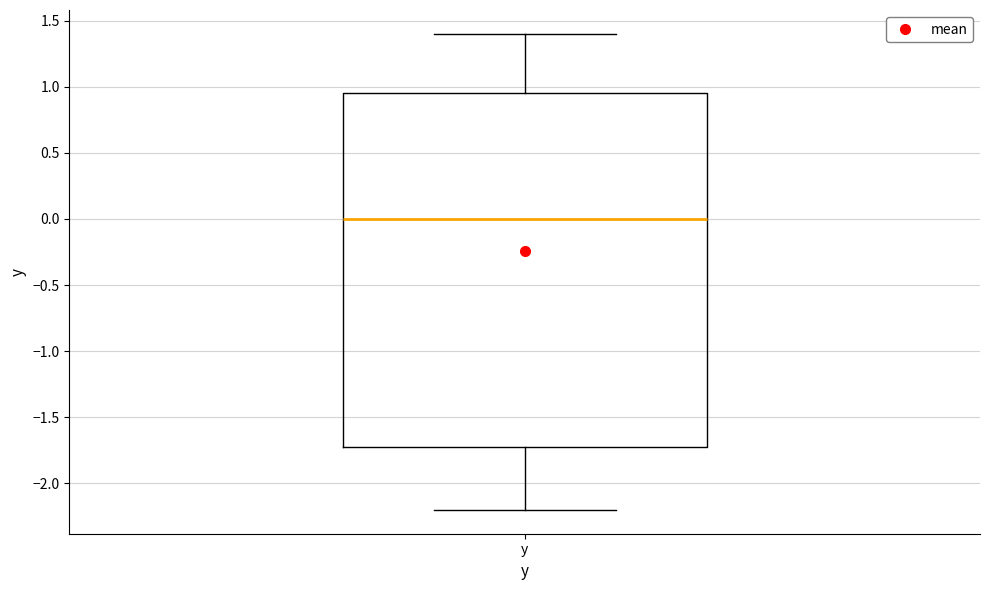

Transcribe this box plot: give where the median line is, the range the box spans, and where the two whiskers end, as read against the y-axis. The values are not printed on the chart, so give them approximately, as read against the axis.

median 0.00, box -1.70 to 0.95, whiskers -2.20 to 1.40